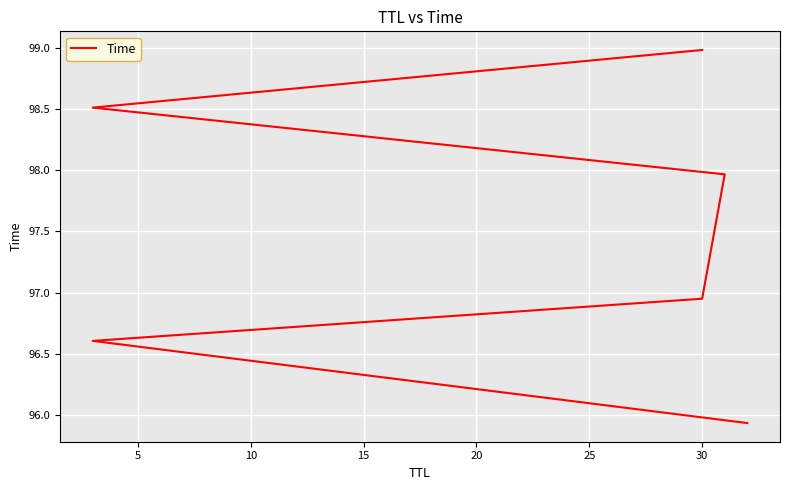

What is the difference between the maximum and minimum values?

3.1